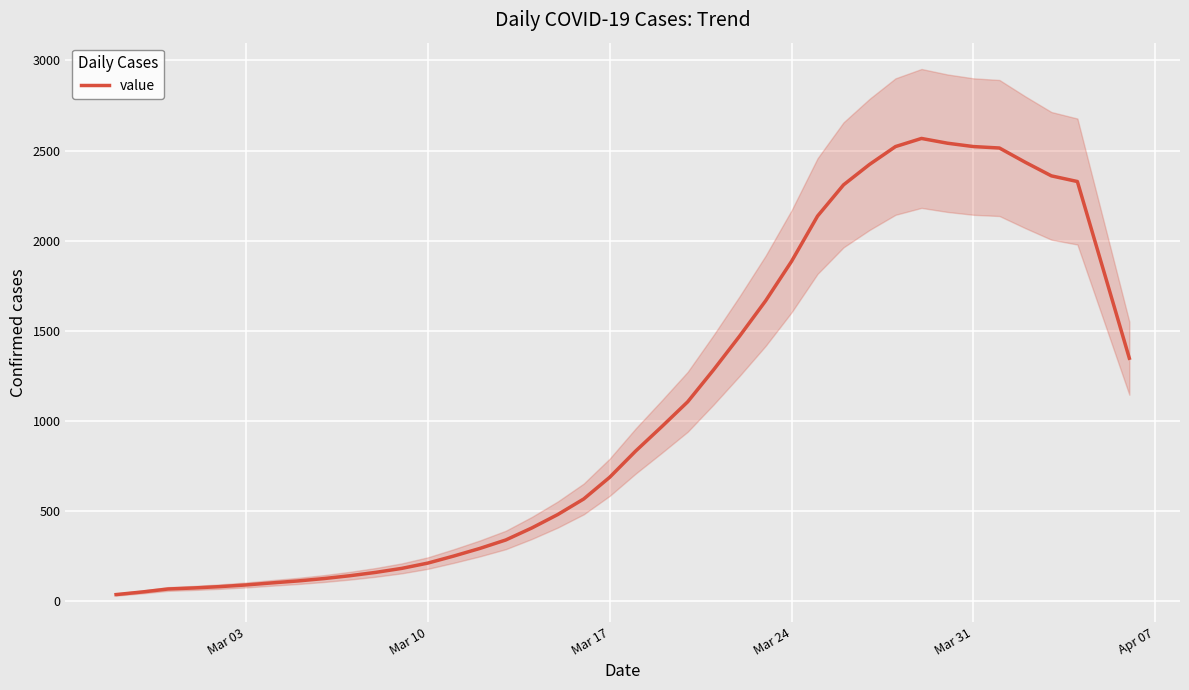

What is the greatest value displayed?

2567.0